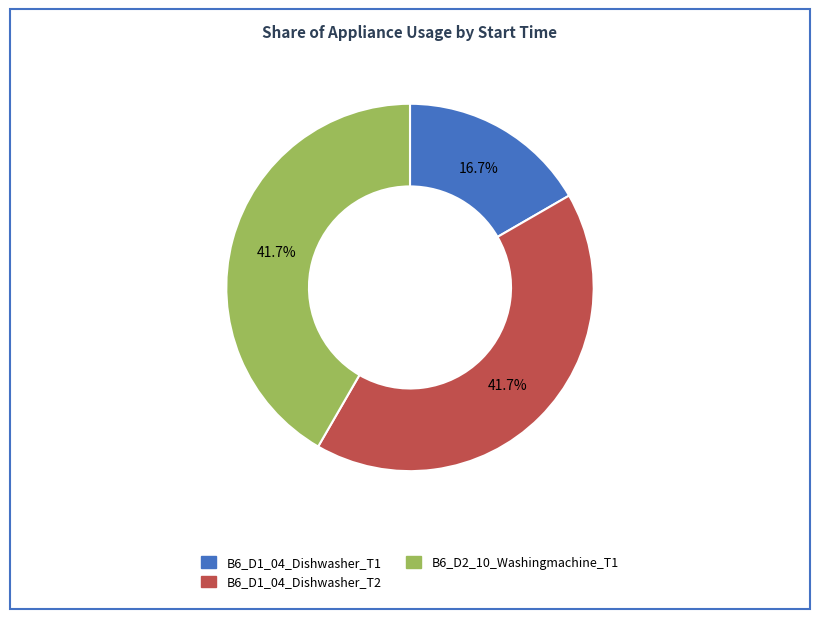

Between B6_D1_04_Dishwasher_T2 and B6_D1_04_Dishwasher_T1, which is larger?

B6_D1_04_Dishwasher_T2